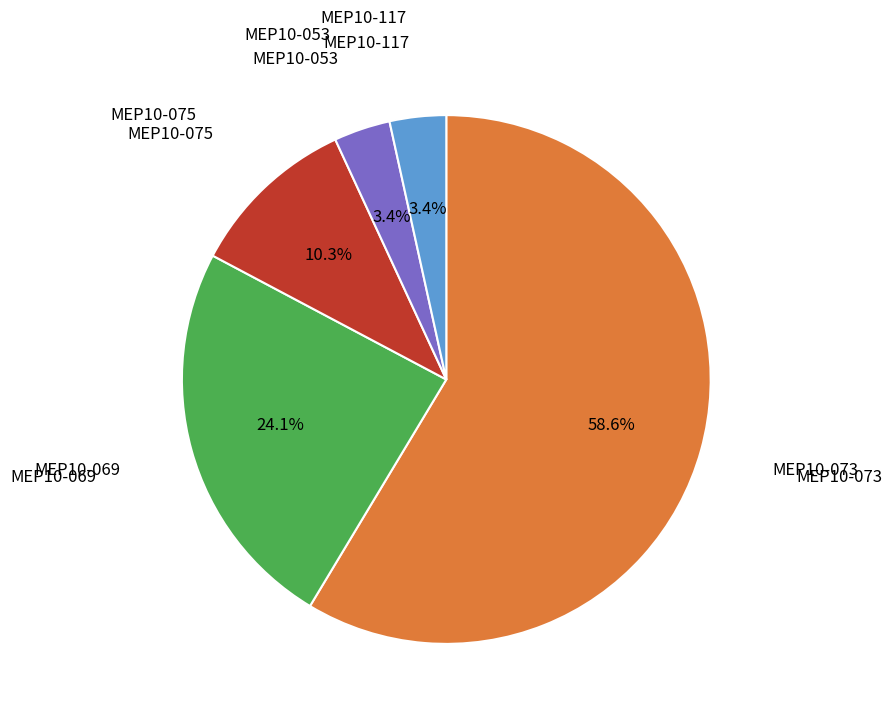

How many slices are in this pie chart?

5